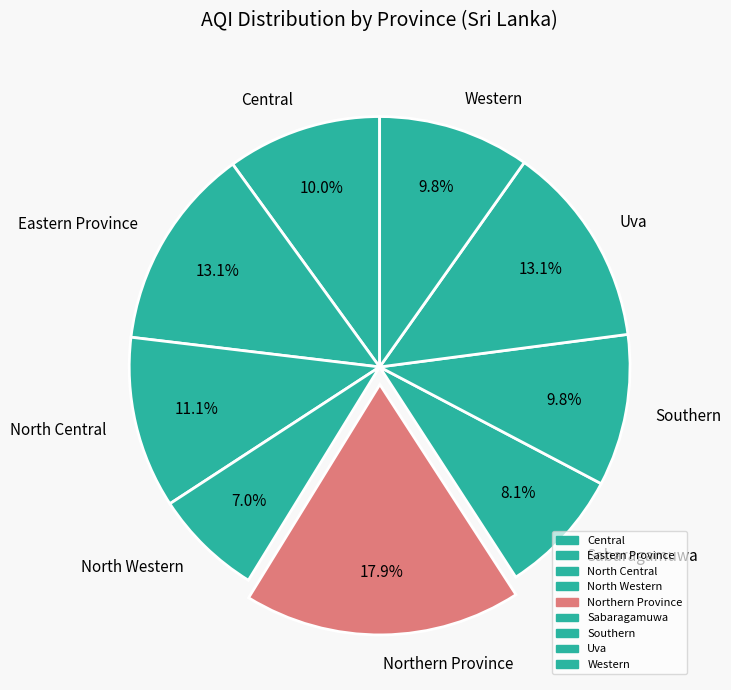

What is the largest slice in the pie chart?

Northern Province